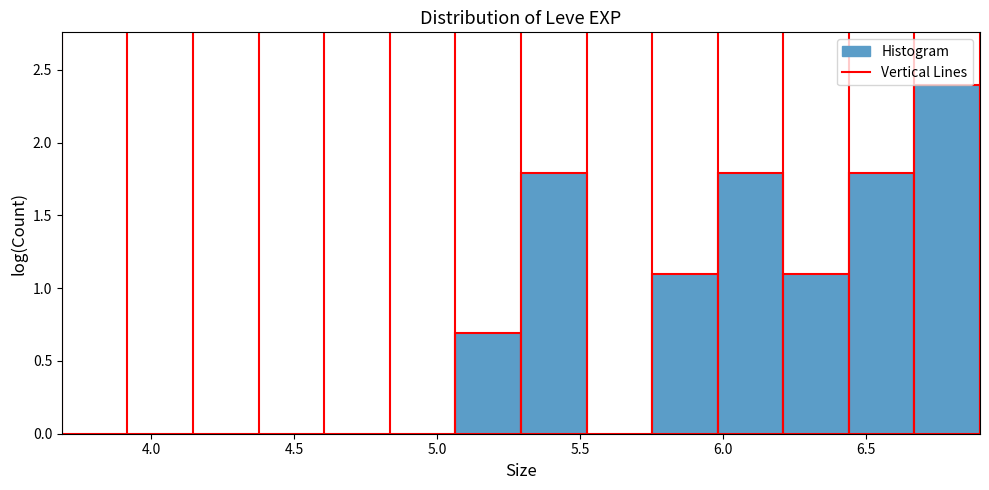

Reading left to right, transcribe this chart: for each bar, give the range it covers on the x-axis and its height. Neither the bar edges nor the heights are printed on the chart, so give them approximately, as read against the axes.

3.70 to 3.90: 0
3.90 to 4.15: 0
4.15 to 4.40: 0
4.40 to 4.60: 0
4.60 to 4.85: 0
4.85 to 5.05: 0
5.05 to 5.30: 0.7
5.30 to 5.50: 1.8
5.50 to 5.75: 0
5.75 to 6.00: 1.1
6.00 to 6.20: 1.8
6.20 to 6.45: 1.1
6.45 to 6.65: 1.8
6.65 to 6.90: 2.4